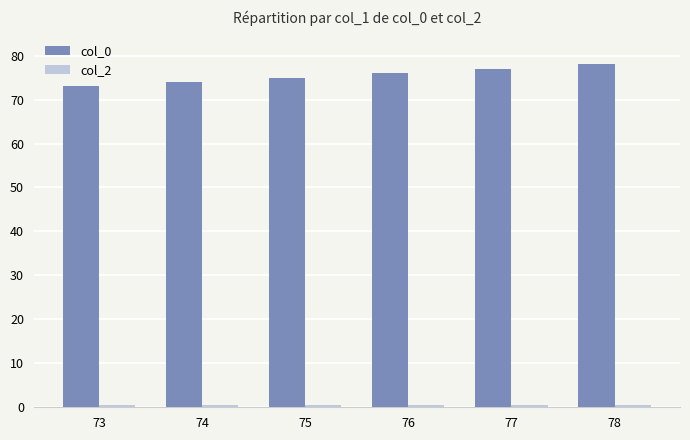

Is it true that col_0 equals 112.8 at 76?

False